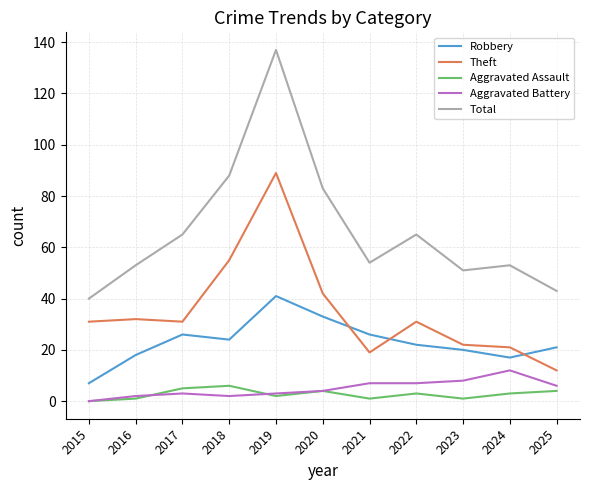

Where is Robbery nearest to the value 24?

2018